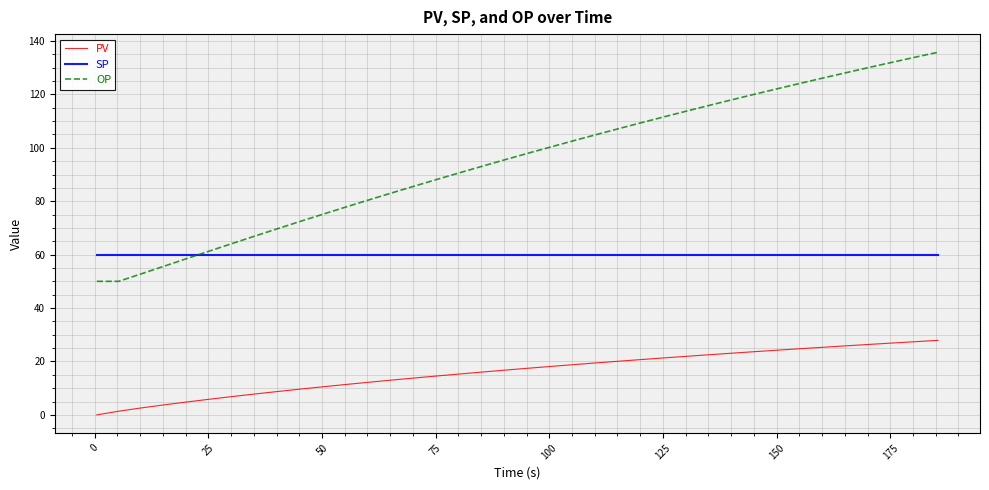

Which series has the widest spread of values?

OP